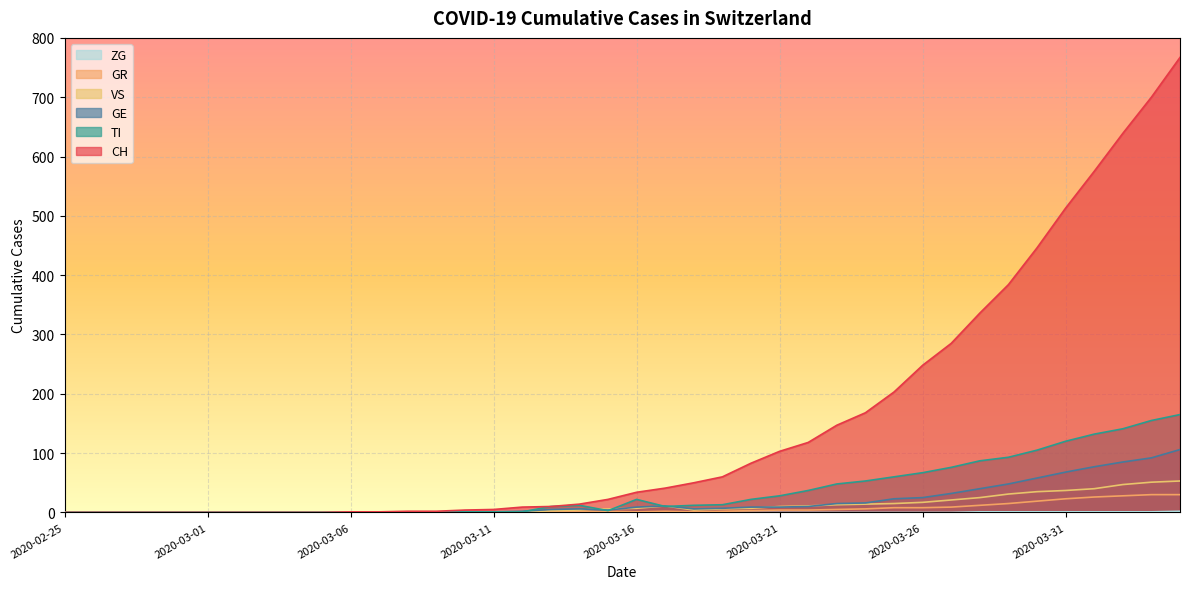

How many lines are shown in the chart?

6